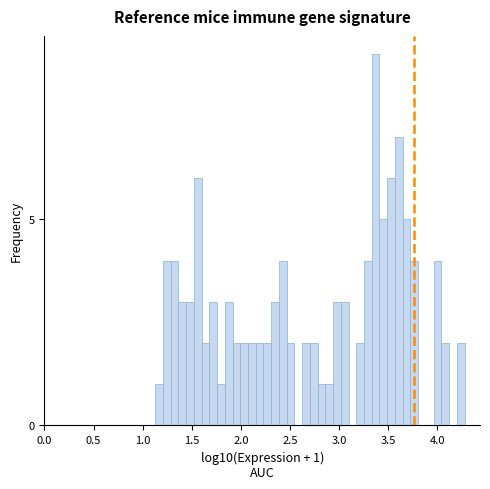

Around what value on the x-axis is the tallest bar? Give the approximate position of its centre, as read against the axis.

3.35